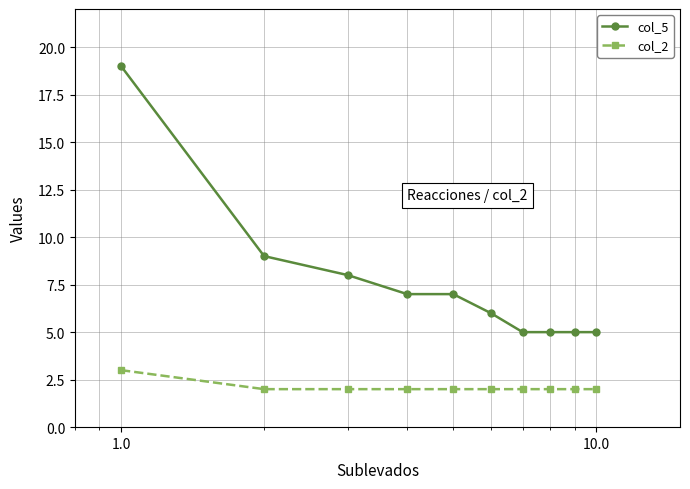

True or false: col_5 and col_2 cross at least once.

False